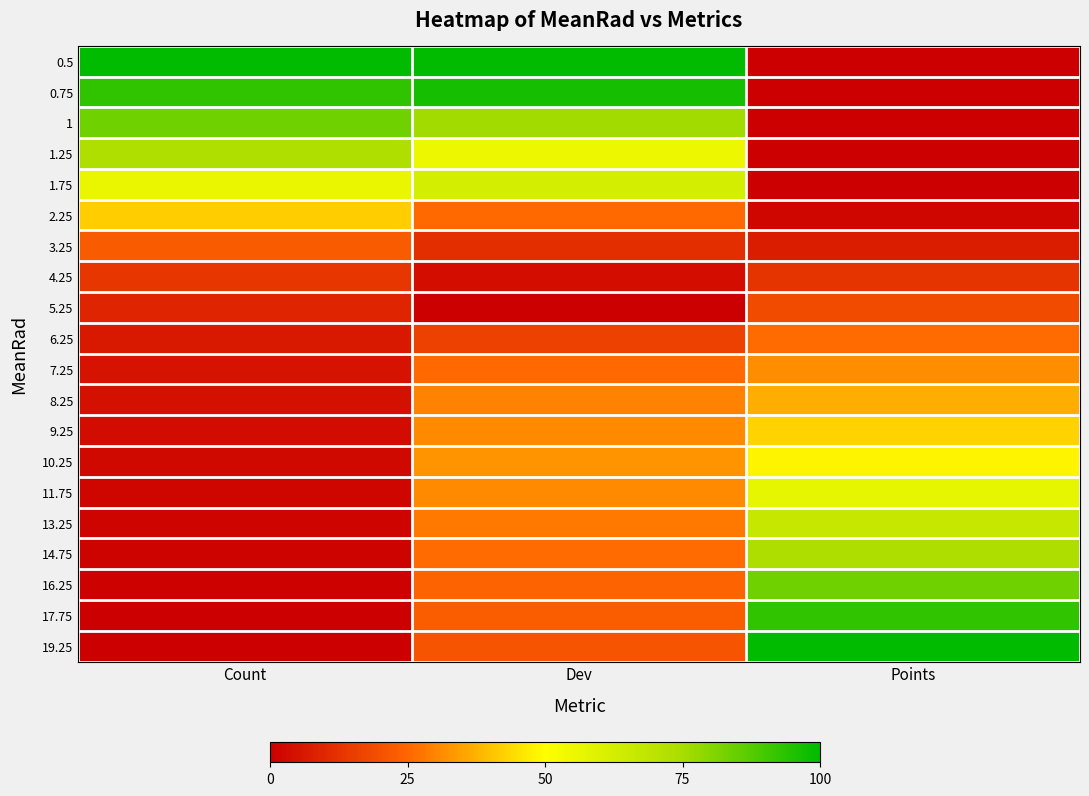

At how many categories does at least one series exceed 0?

3